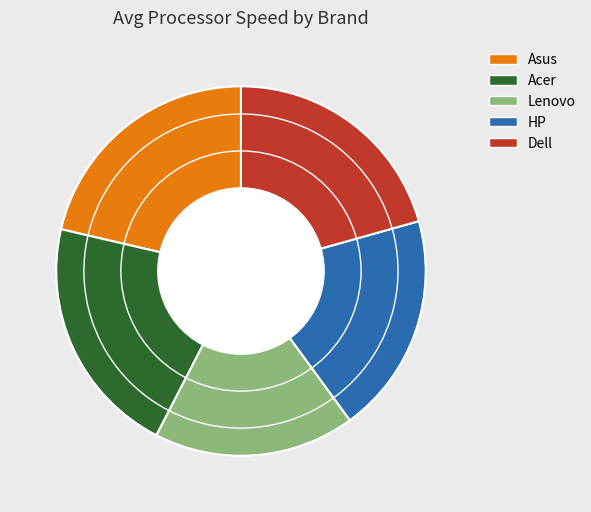

How many segments does this pie chart have?

5